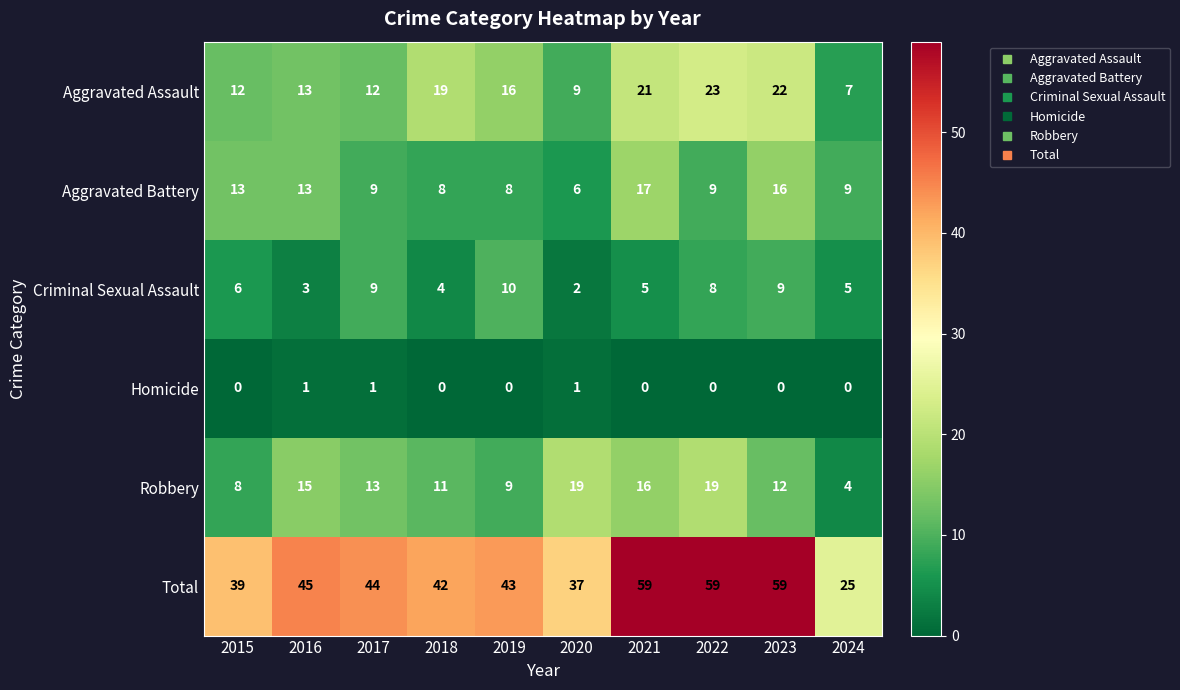

How many Homicide values are between 0 and 1?

10